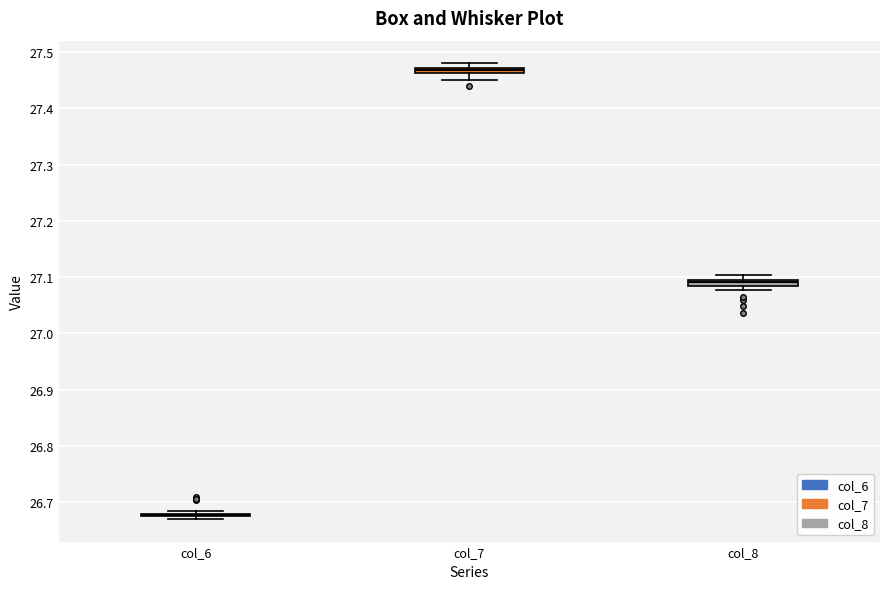

Where is the upper edge of the box for col_7 on the y-axis? The values are not printed on the chart, so give them approximately, as read against the axis.

27.47